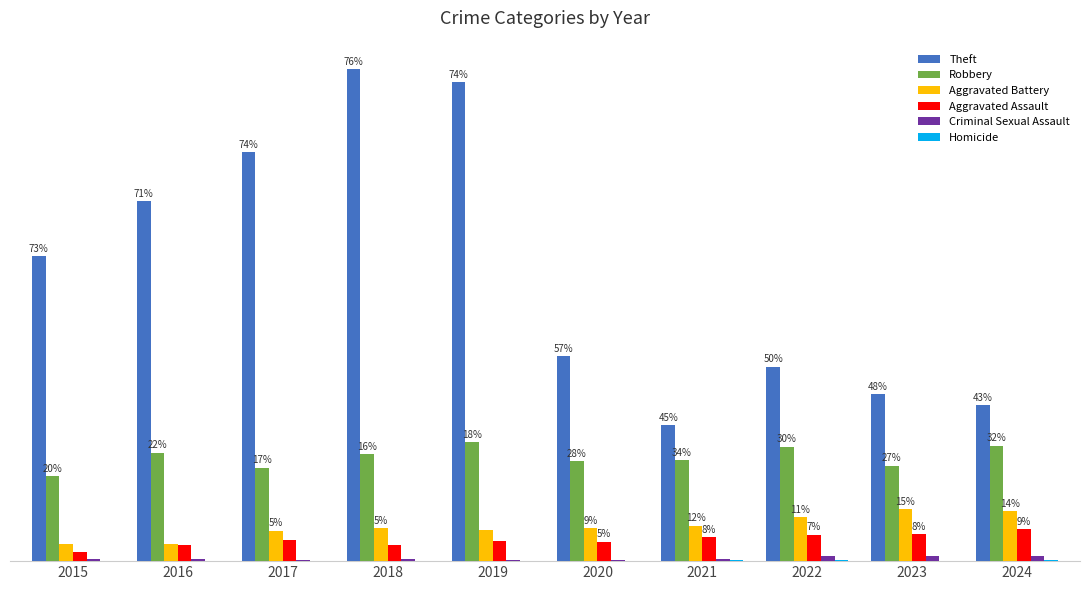

The Aggravated Battery series shows 152 at 2021. True or false?

True